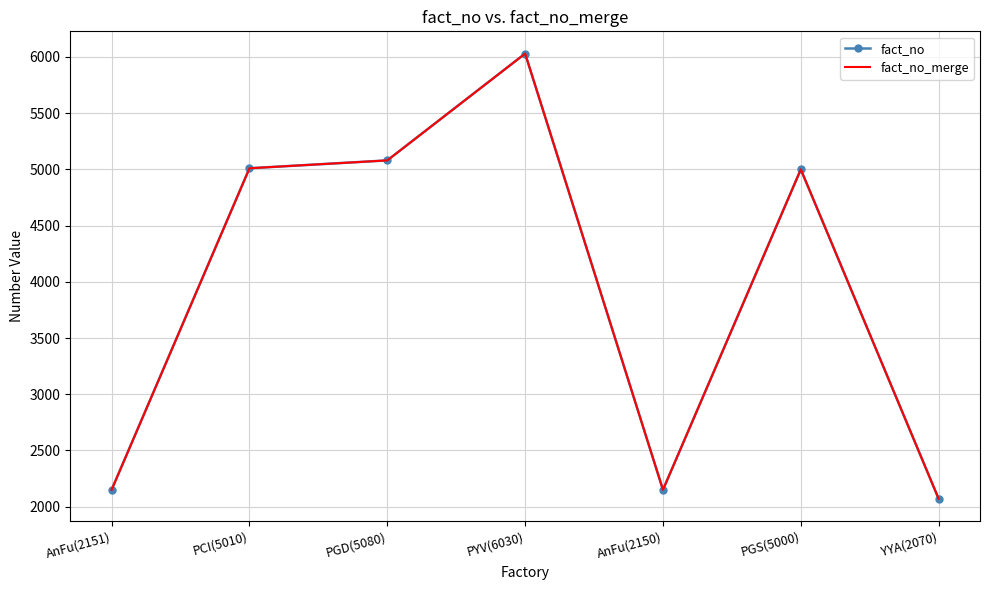

How many distinct data groups are displayed?

2